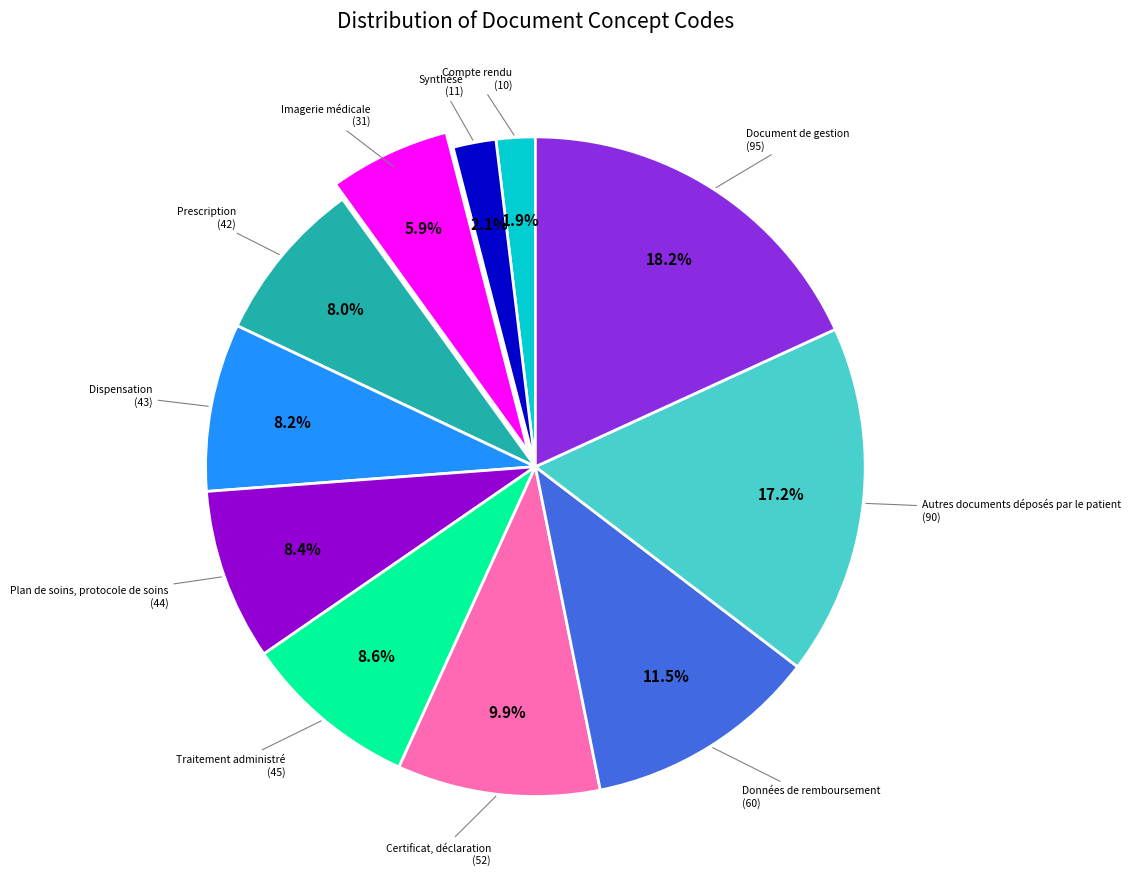

What is the ratio of the value at Données de remboursement to the value at Plan de soins, protocole de soins?

1.4